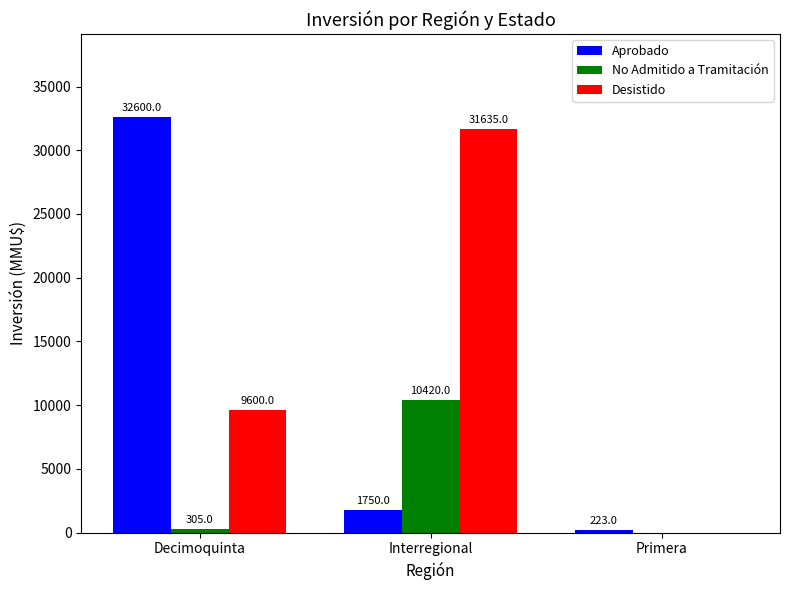

How many groups of bars are there?

3